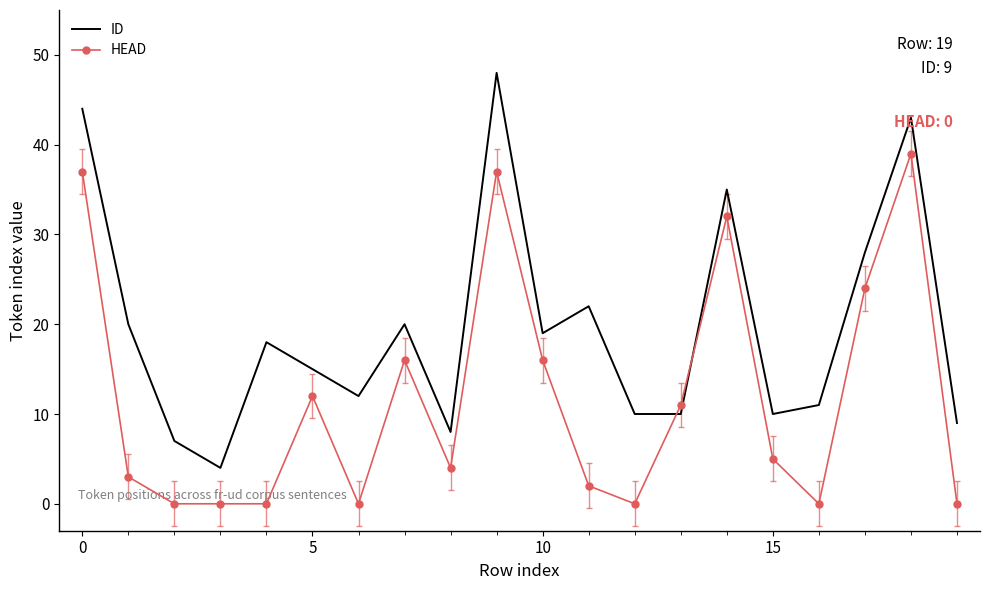

What is the difference between the maximum and minimum values in the ID series?

44